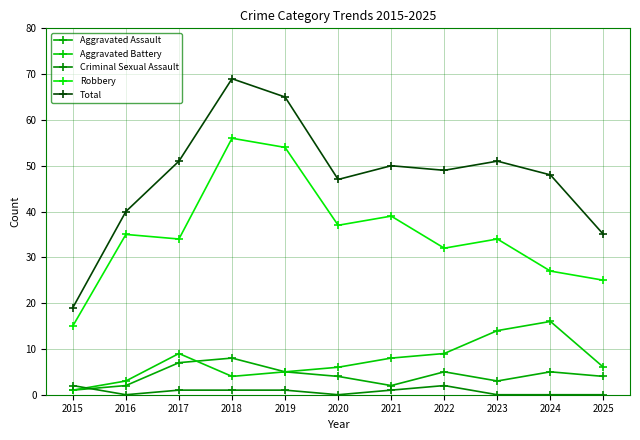

Where does the Aggravated Assault series first go above 4?

2017